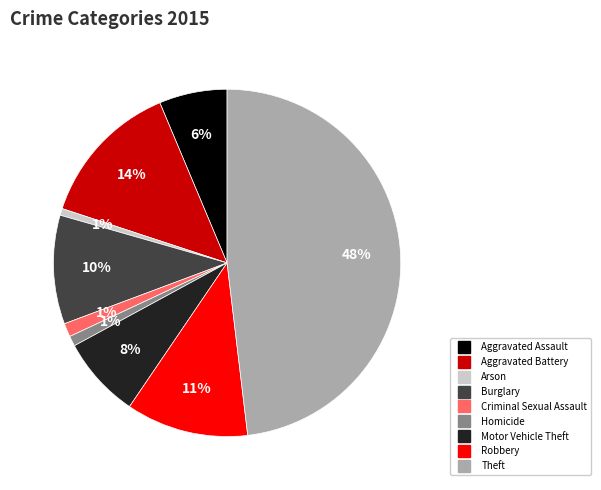

Between Aggravated Assault and Arson, which is larger?

Aggravated Assault